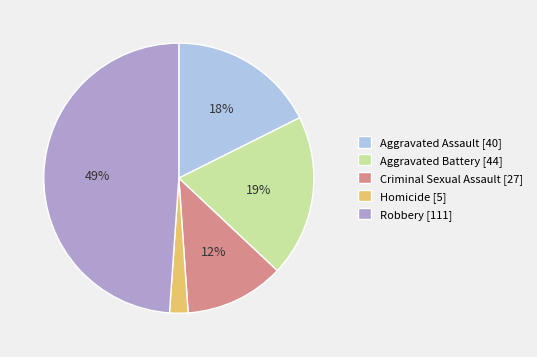

Count the number of slices in the pie.

5